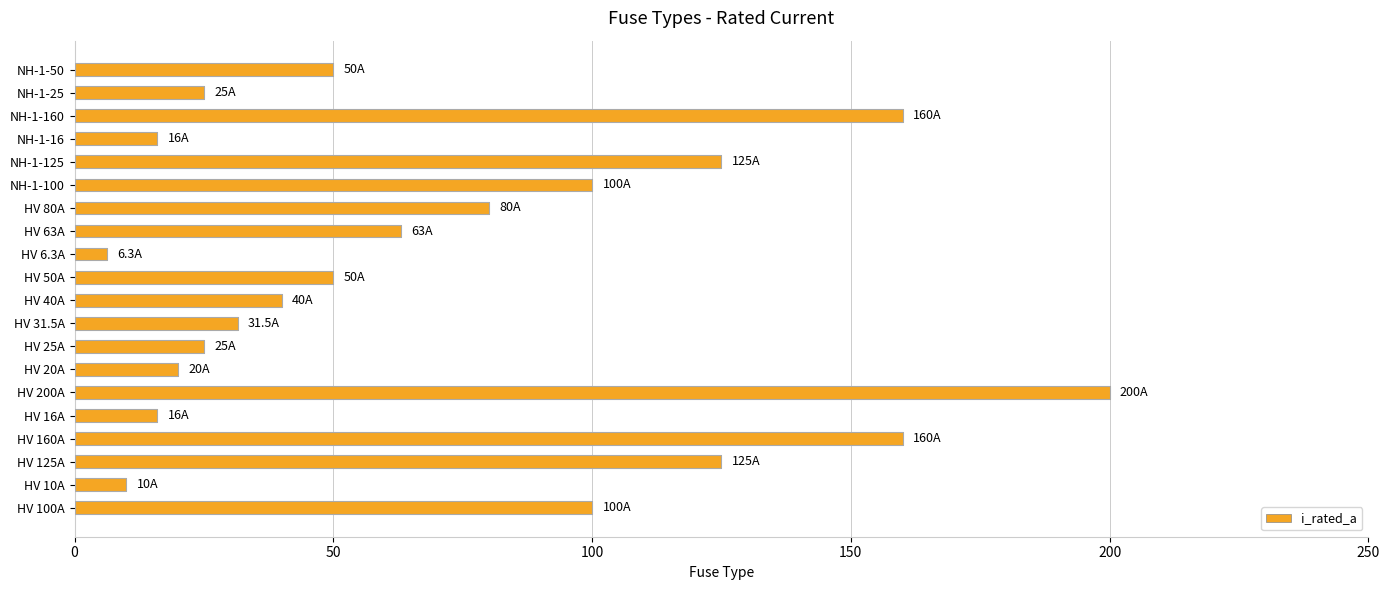

What is the change in value from NH-1-16 to NH-1-25?

+9.0